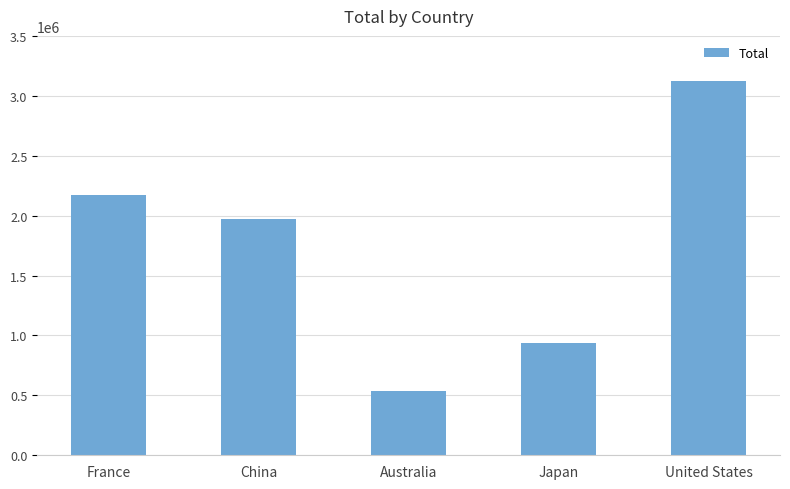

How many data points does each series have?

5